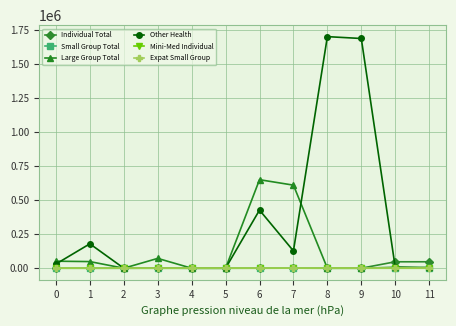

How many categories are shown in the chart?

12